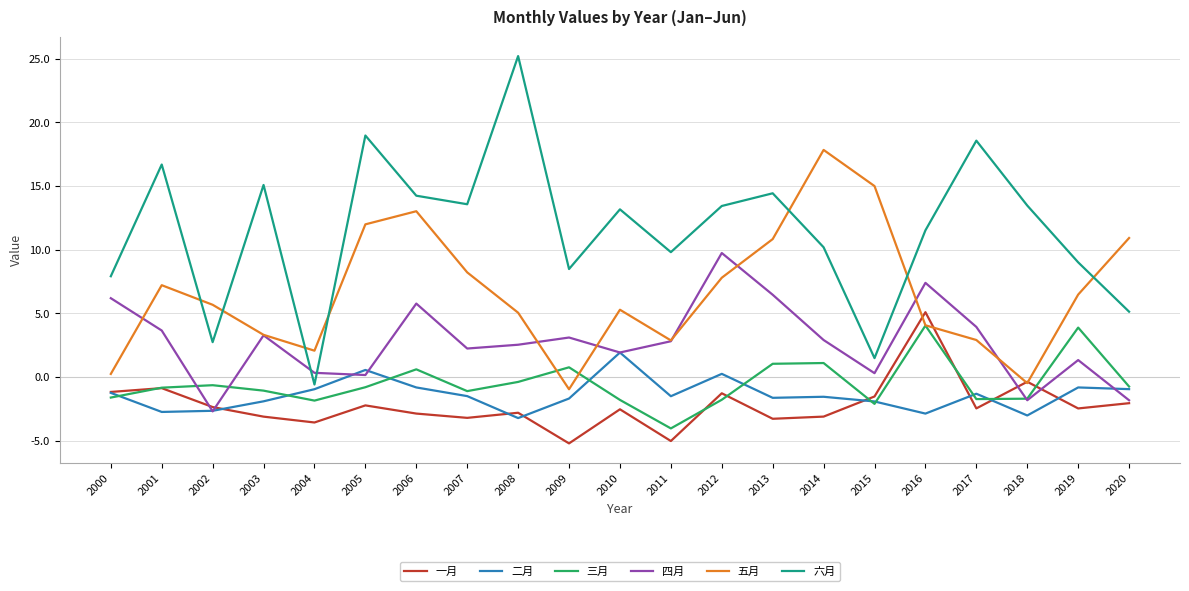

True or false: 二月 and 六月 intersect in this chart.

False